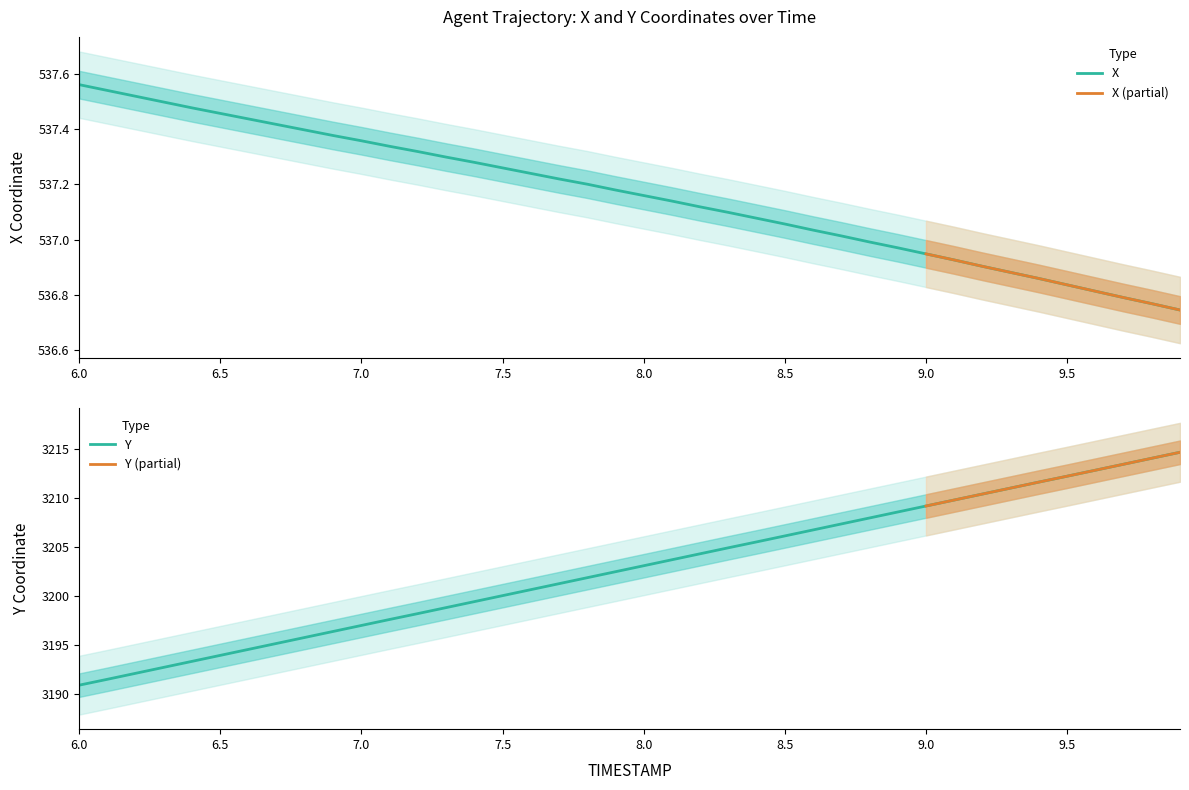

At which category does the chart reach its minimum across all series?

9.9